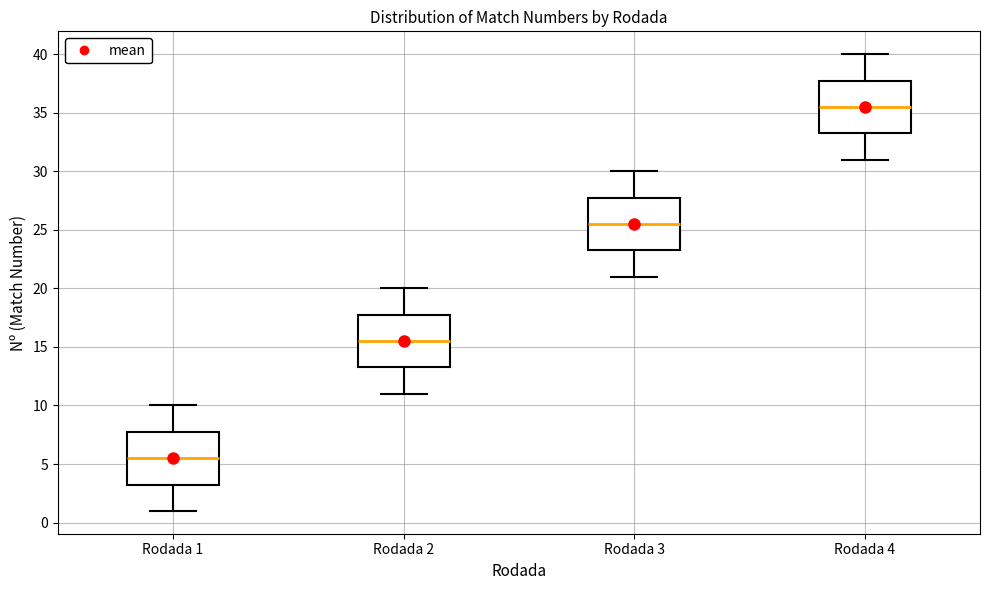

Which box has the lowest median line?

Rodada 1